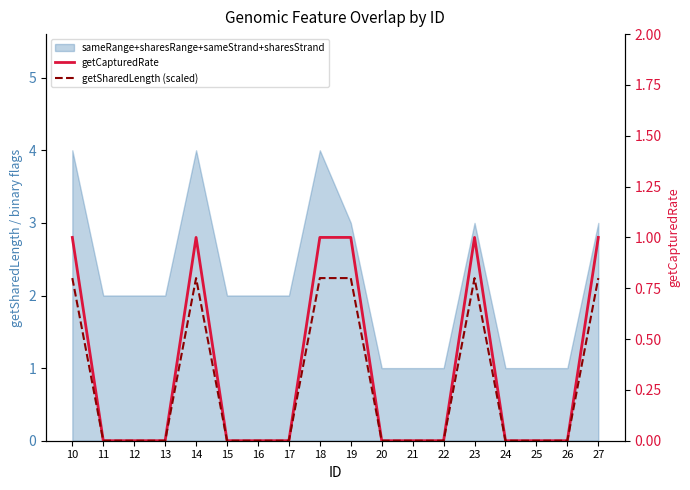

Is it true that getSharedLength (scaled) equals 0.0 at 26?

True